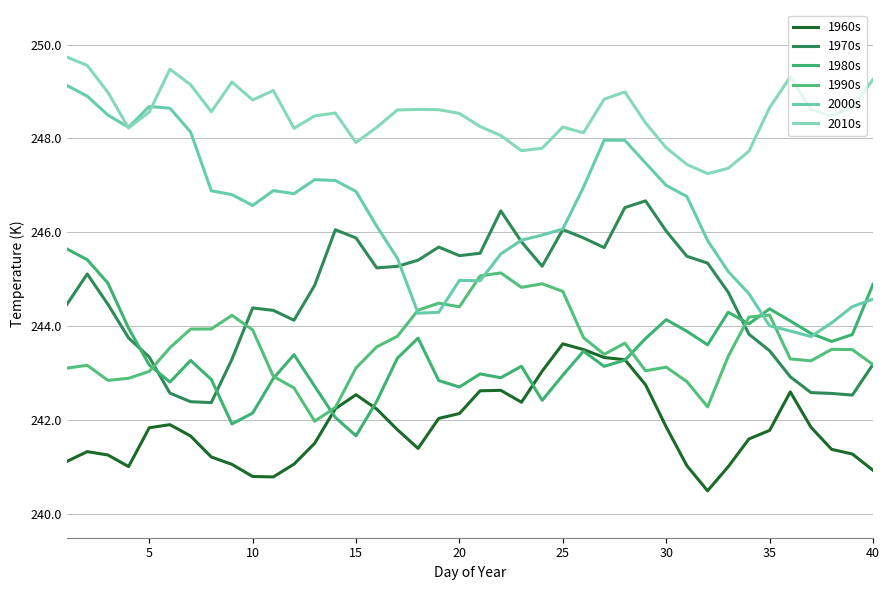

Does the chart display data point markers on the line(s)?

No